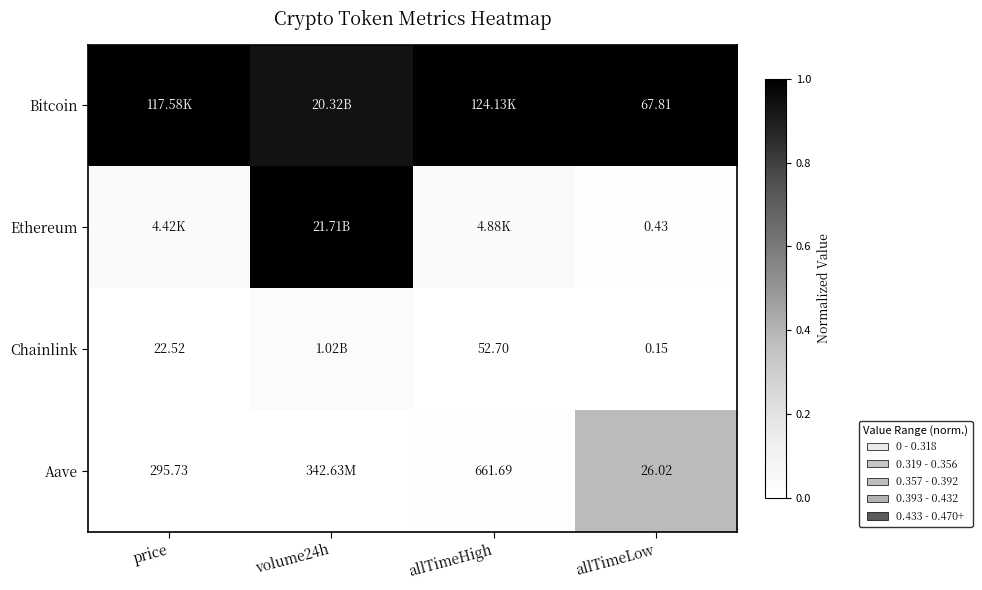

What is the greatest value displayed?

1.0